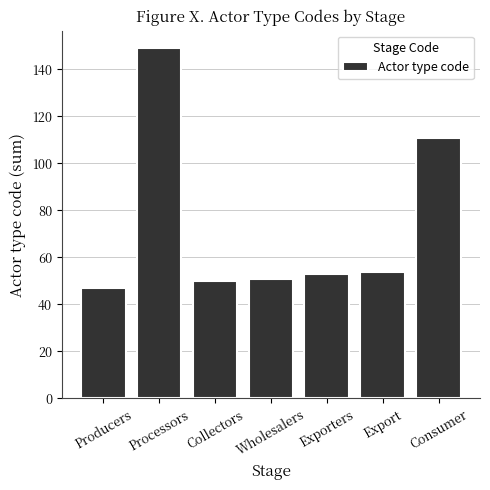

What is the label of the 5th bar from the right?

Collectors